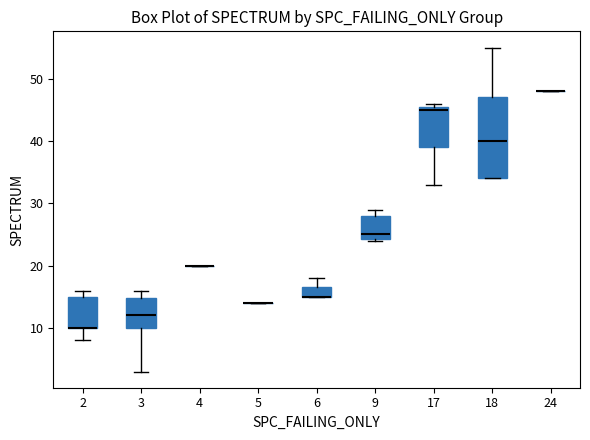

Which box is the tallest, from its lower edge to its upper edge?

18